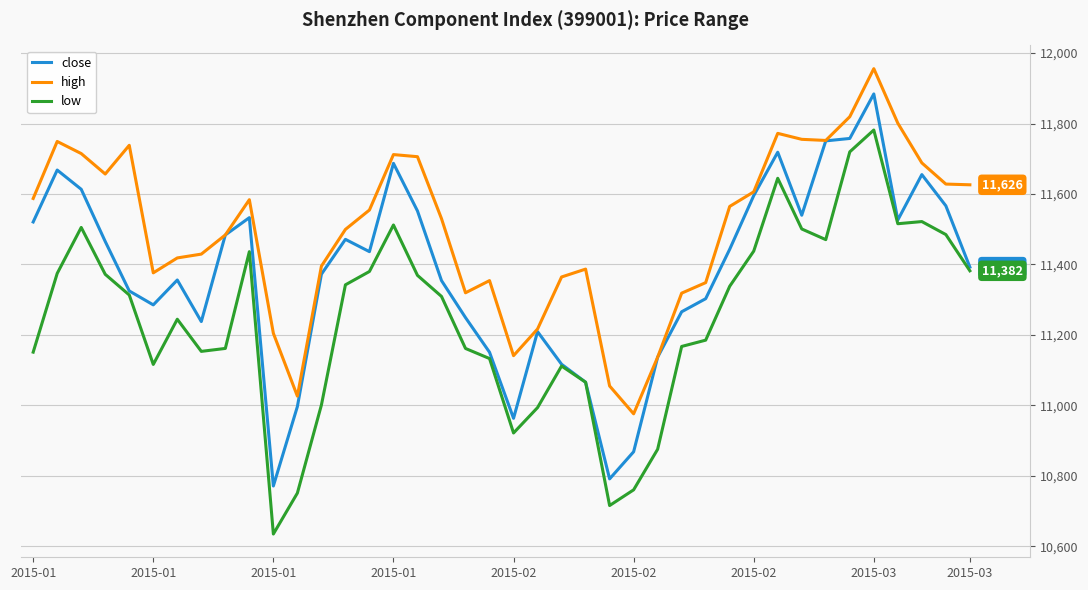

How many values in the low series exceed 11313?

20